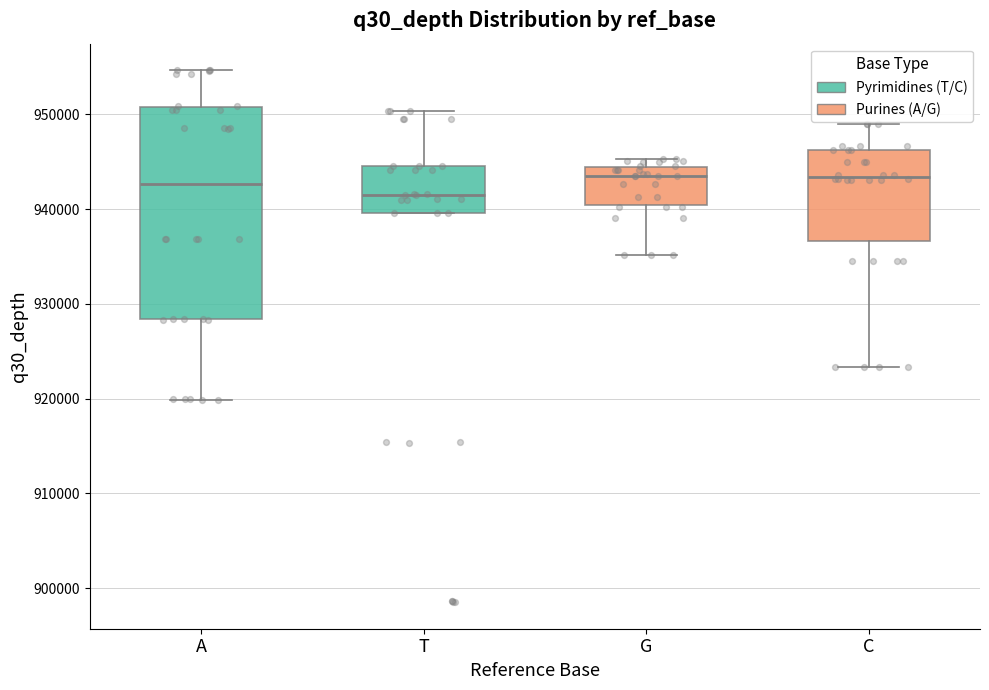

Which box's median line is the lowest?

T